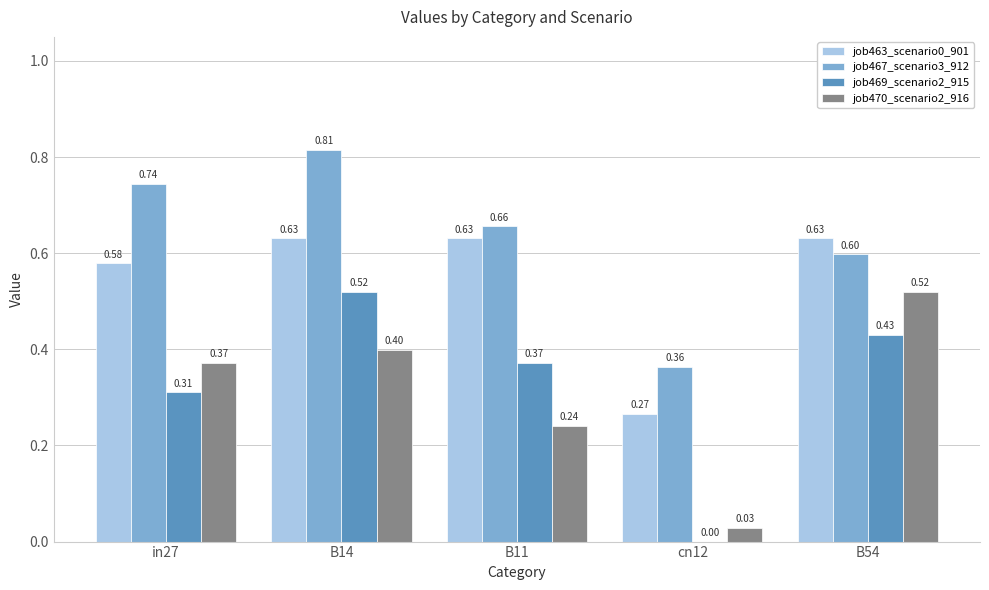

Is it true that job469_scenario2_915 equals 0.7 at B14?

False